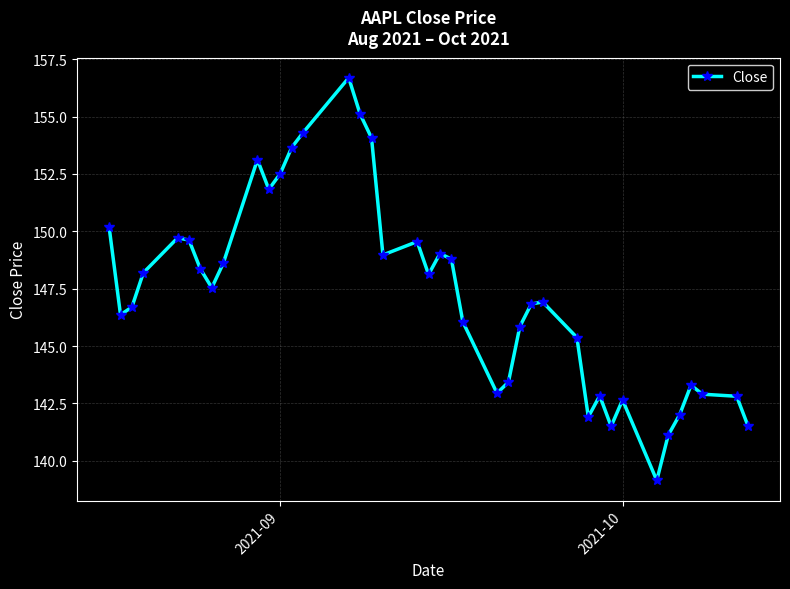

How many lines are shown in the chart?

1